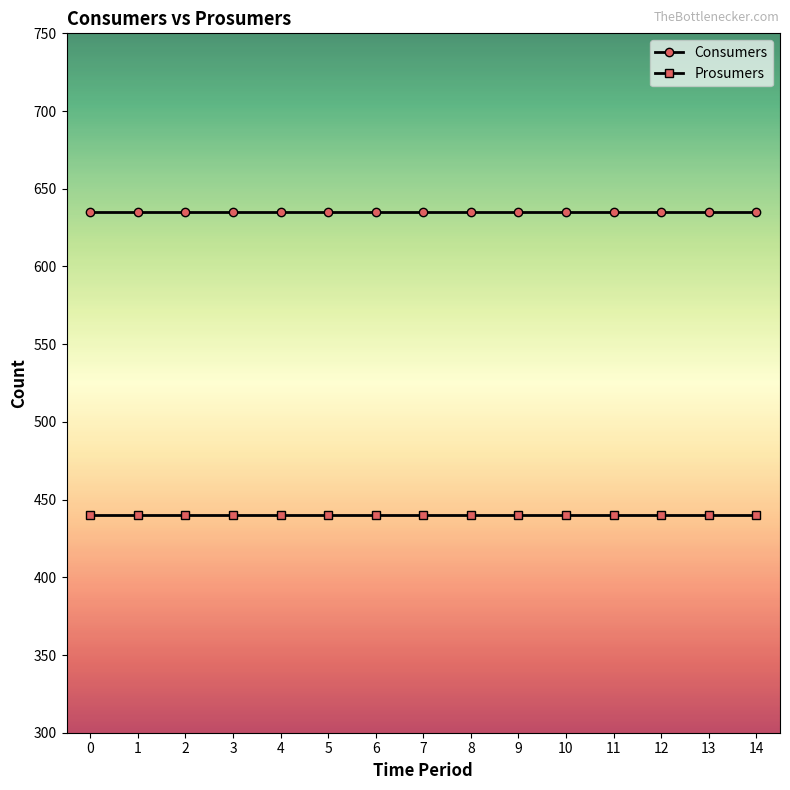

The value of Prosumers at 2 is 440. True or false?

True